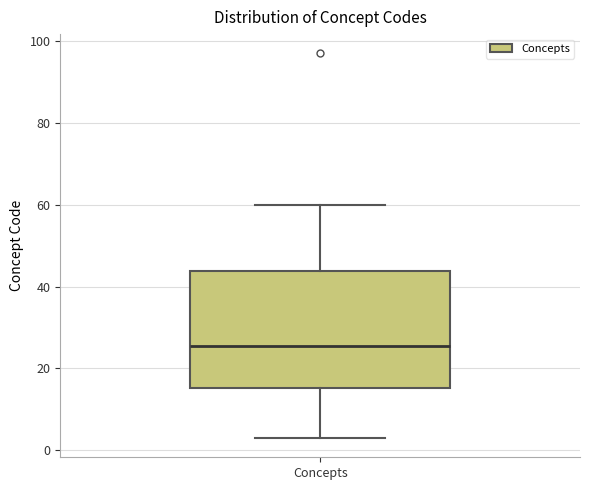

Transcribe this box plot: give where the median line is, the range the box spans, and where the two whiskers end, as read against the y-axis. The values are not printed on the chart, so give them approximately, as read against the axis.

median 26, box 16 to 44, whiskers 4 to 60